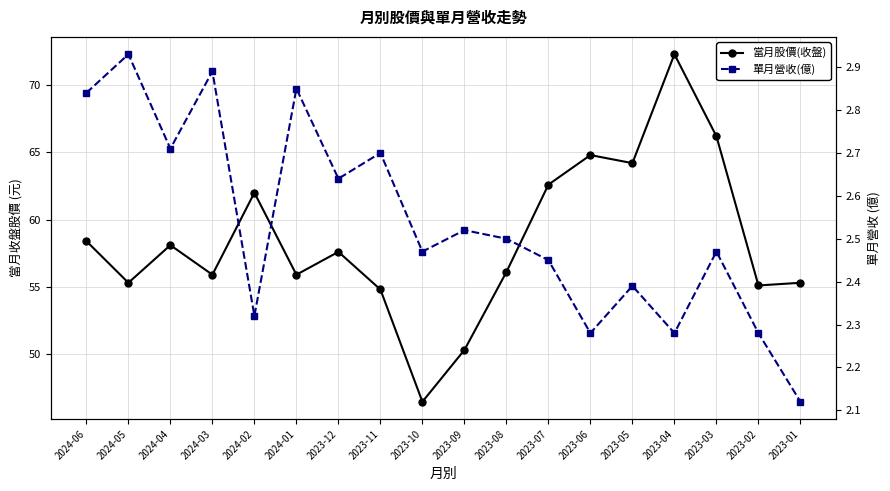

In 單月營收(億), how many points are lower than both neighbors (excluding endpoints)?

6